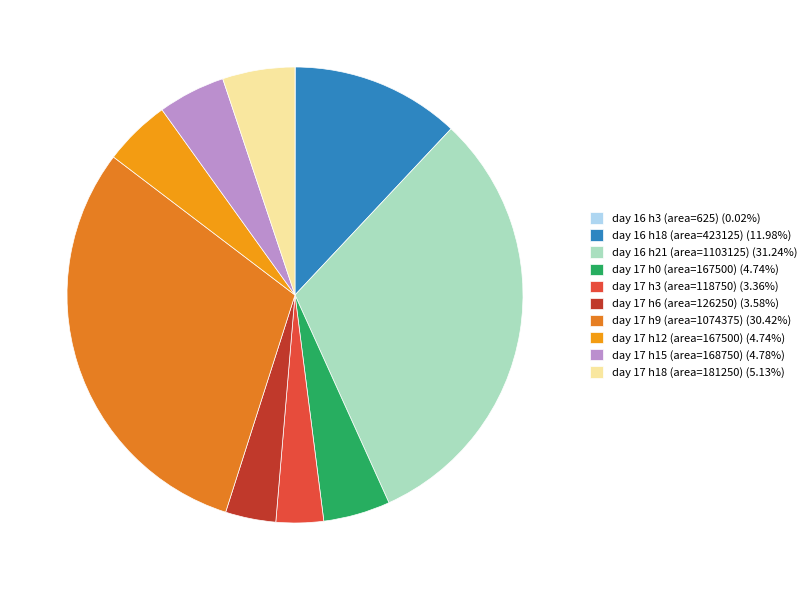

To the nearest percent, what is the difference between the largest and smallest slice percentages?

31%